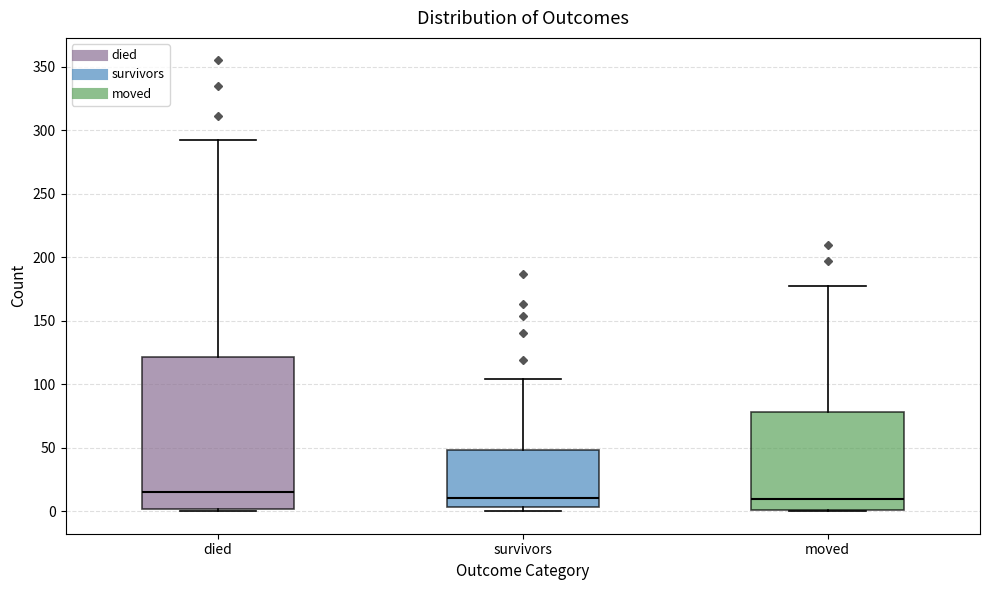

Reading left to right, read every box against the y-axis: the position of its median line, the range the box covers, and the ends of its whiskers. The values are not printed on the chart, so give them approximately, as read against the axis.

died: median 15, box 0 to 120, whiskers 0 to 290
survivors: median 10, box 5 to 50, whiskers 0 to 105
moved: median 10, box 0 to 80, whiskers 0 to 175